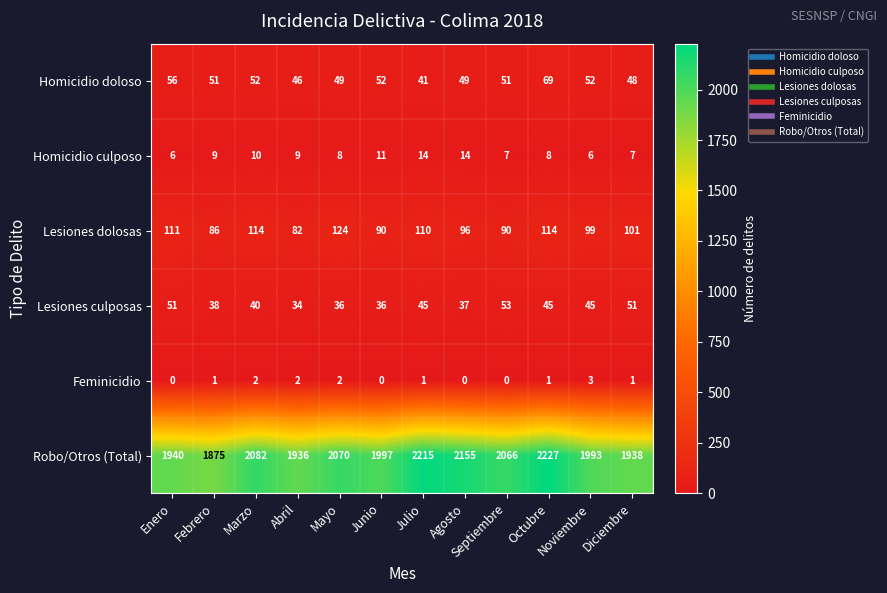

Is it true that Feminicidio equals 1 at Octubre?

True